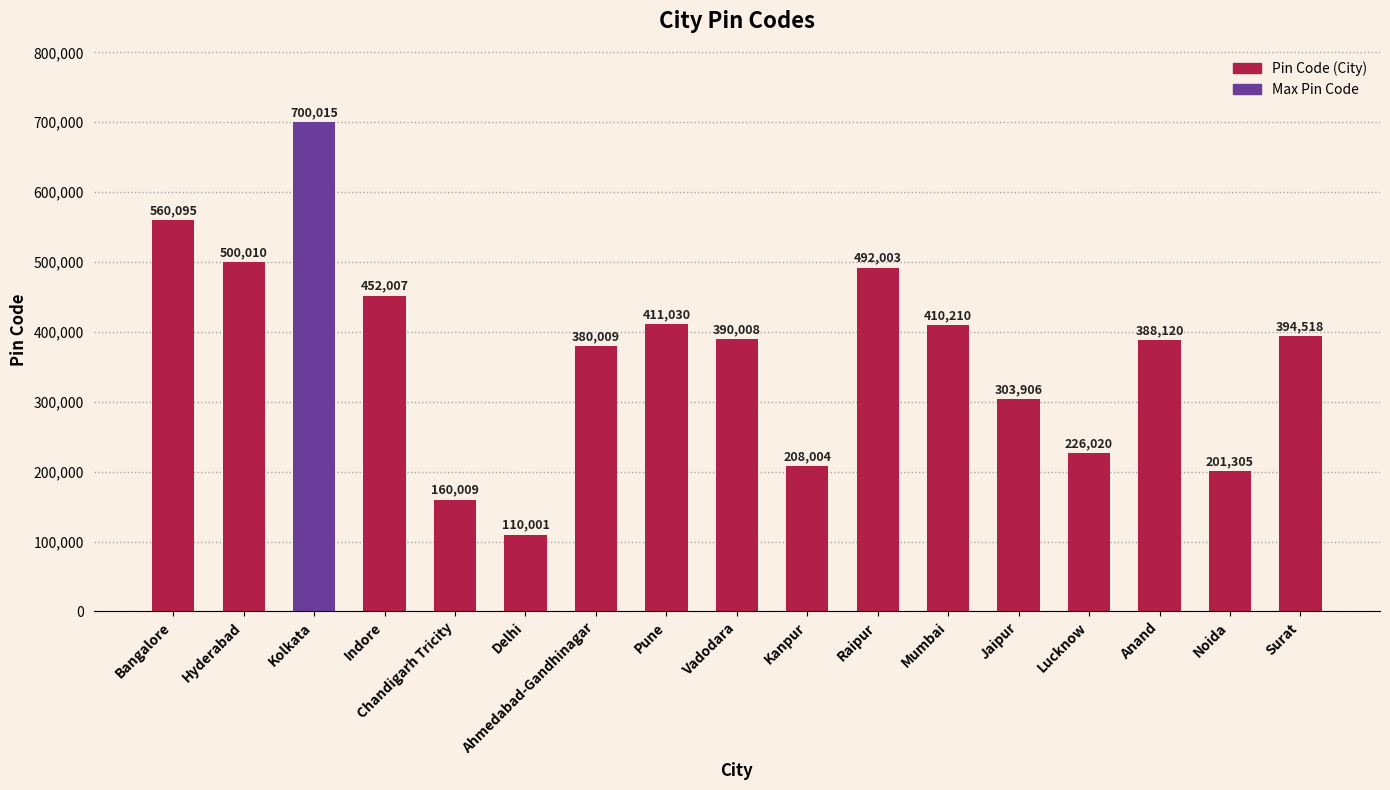

Is it true that the value at Kolkata is 700015?

True